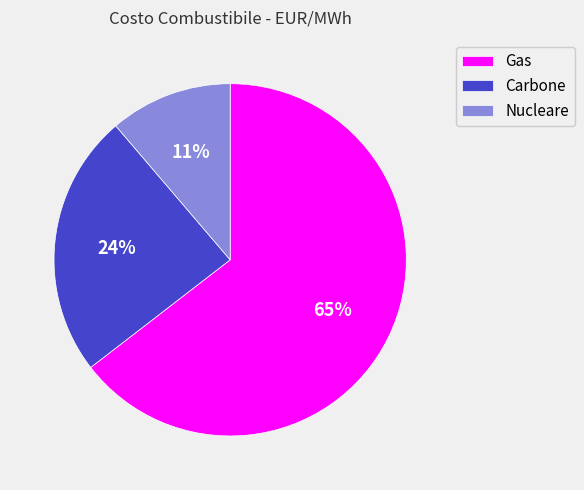

Is the sum of Nucleare and Carbone greater than half?

No